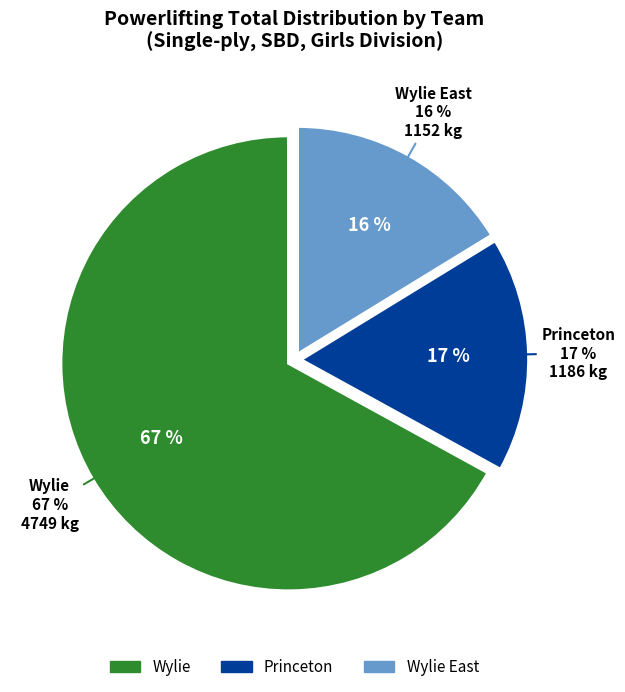

True or false: Osaretin Emokpae accounts for 1% of the total.

False